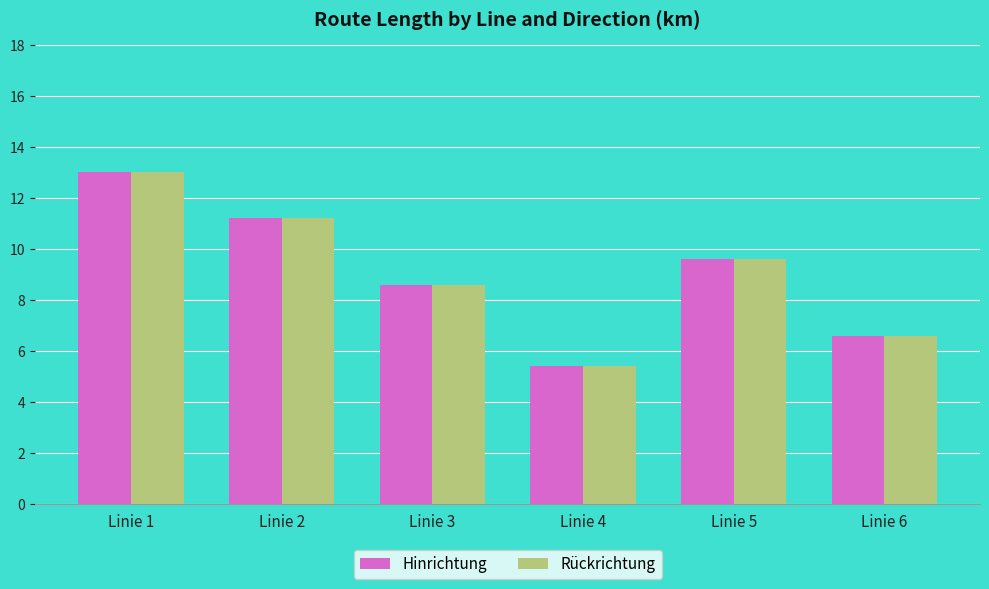

What is the sum of the Hinrichtung values at Linie 6 and Linie 1?

19.6